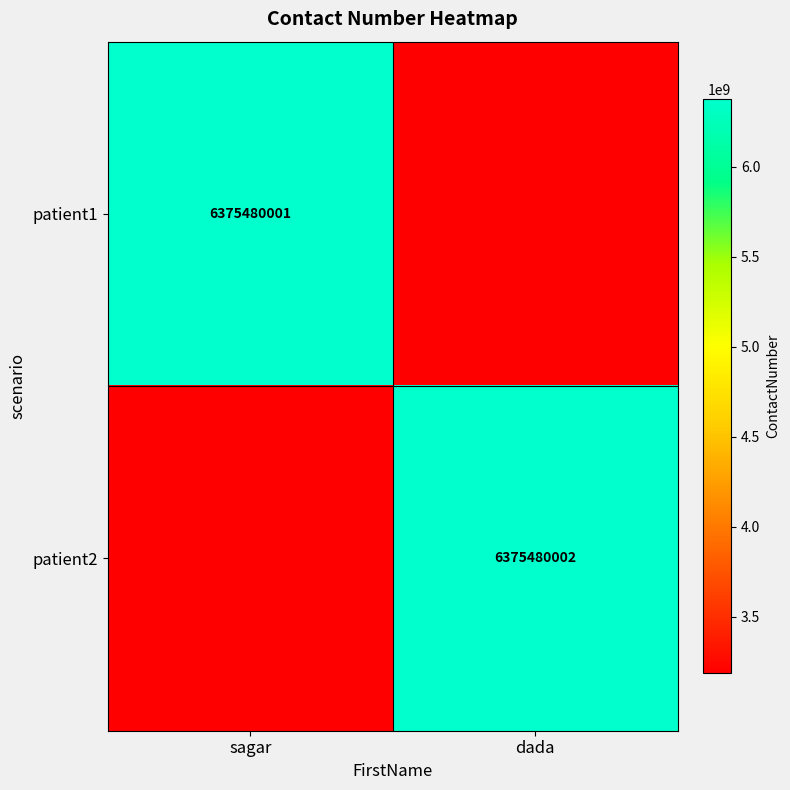

Is it true that patient2 equals 10185921686.6 at dada?

False